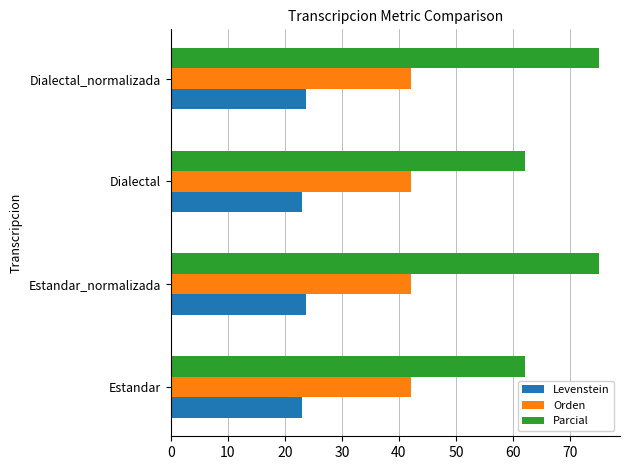

The value of Orden at Dialectal is 60.2. True or false?

False